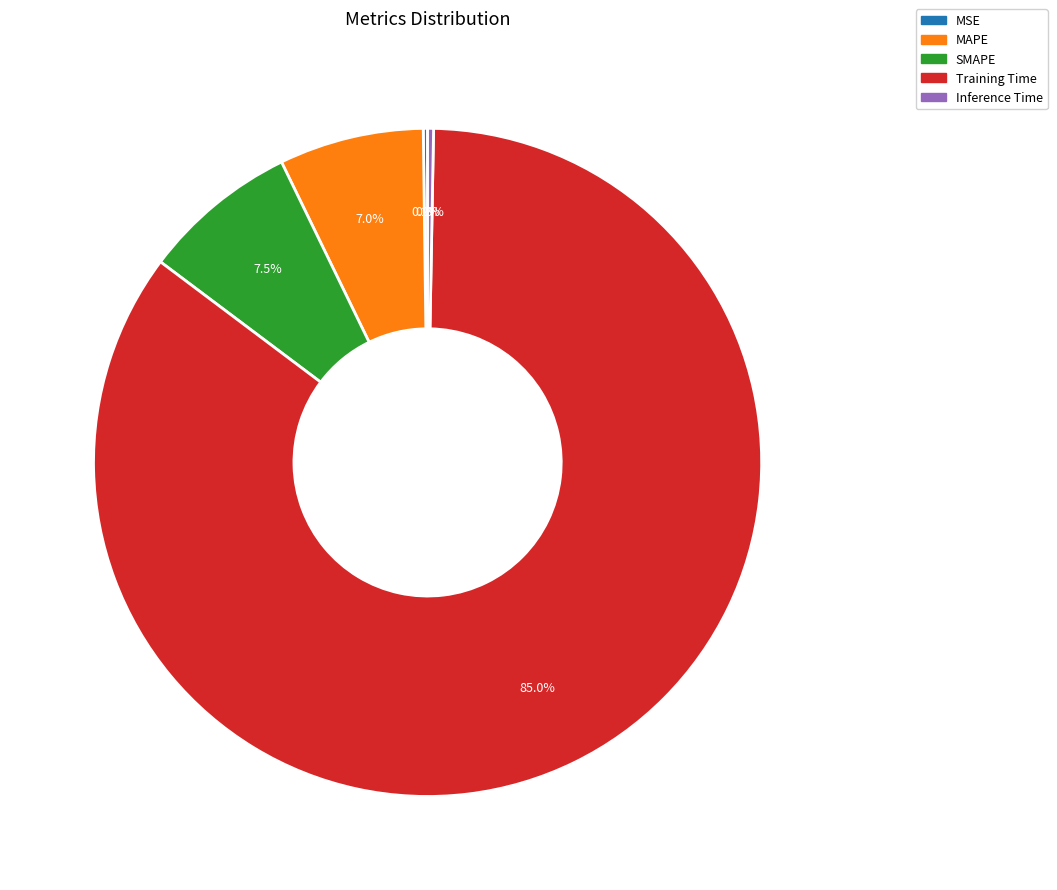

Which has a higher value, Training Time or MAPE?

Training Time